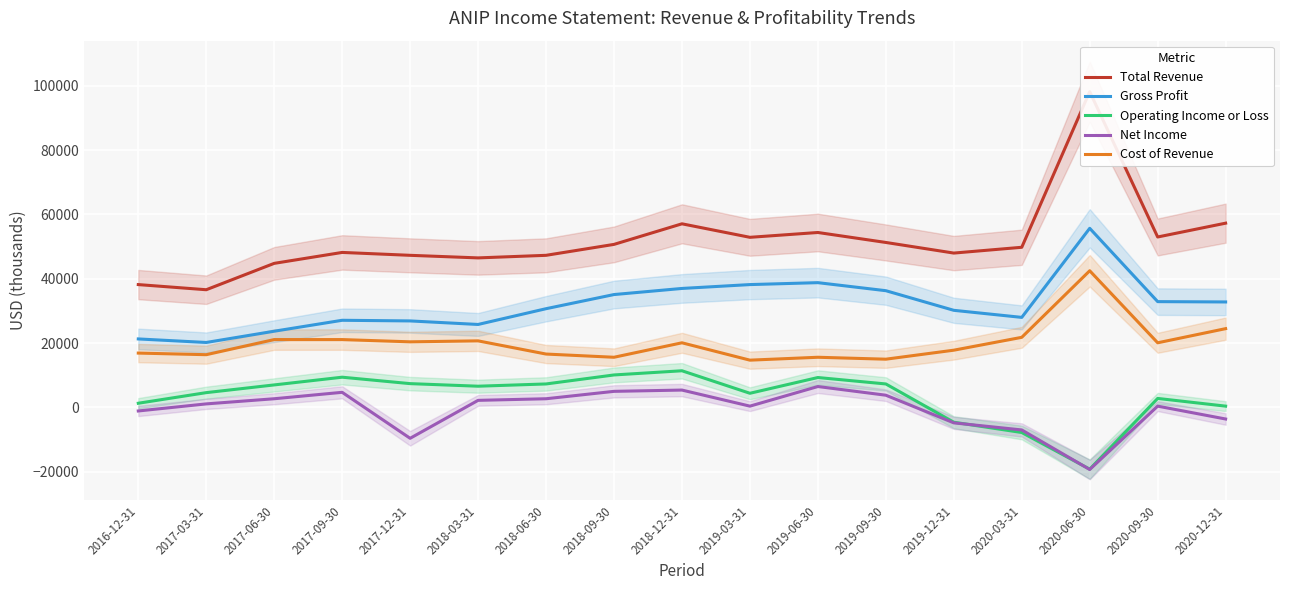

True or false: Total Revenue and Net Income intersect in this chart.

False